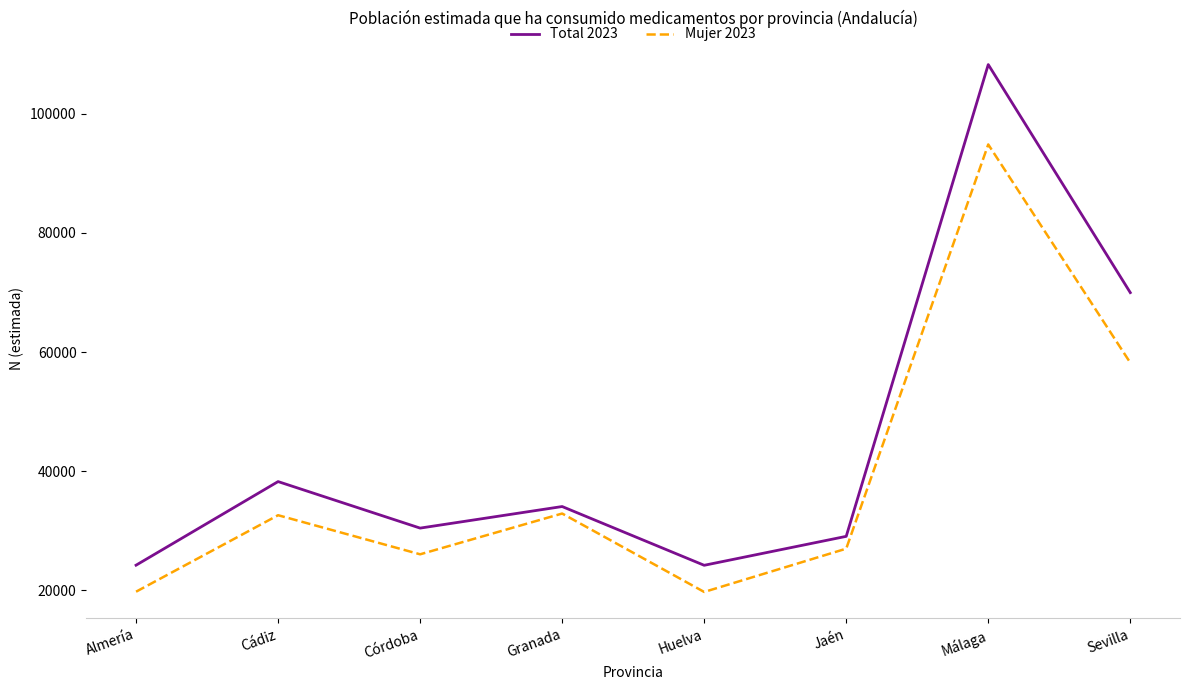

What is the smallest value displayed?

19718